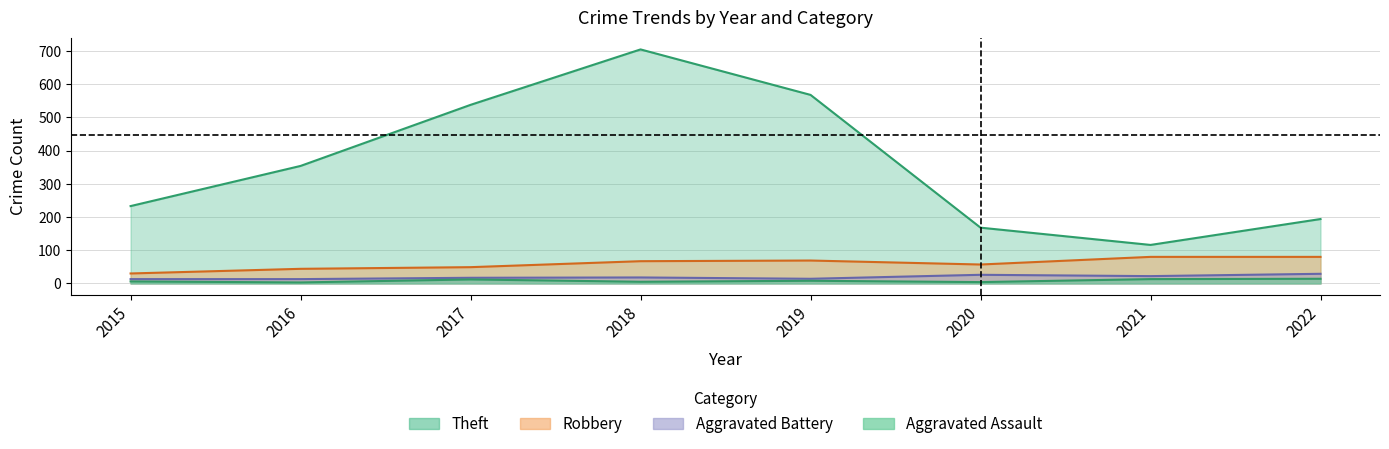

What is the highest value of the Robbery series?

80